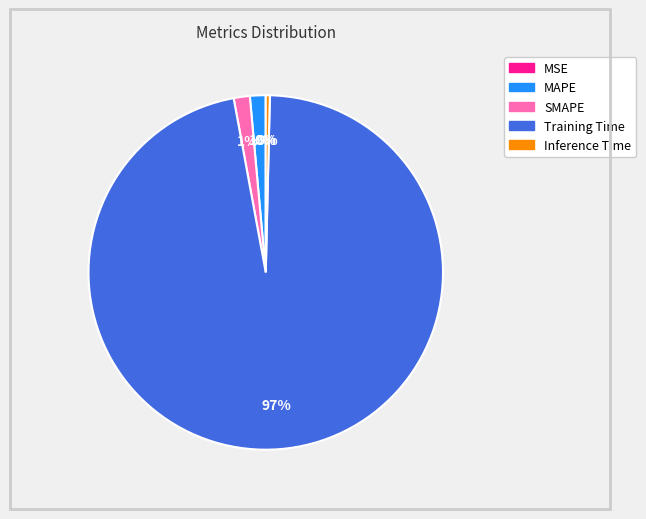

Do Inference Time and MAPE together represent more than half of the pie?

No